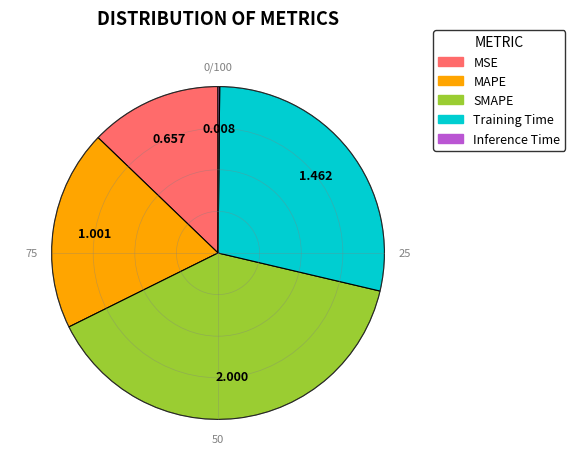

What is the largest slice in the pie chart?

SMAPE